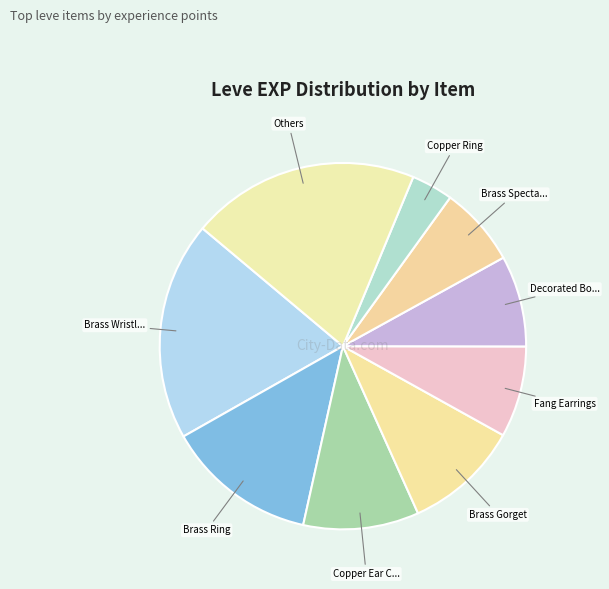

How many segments does this pie chart have?

9